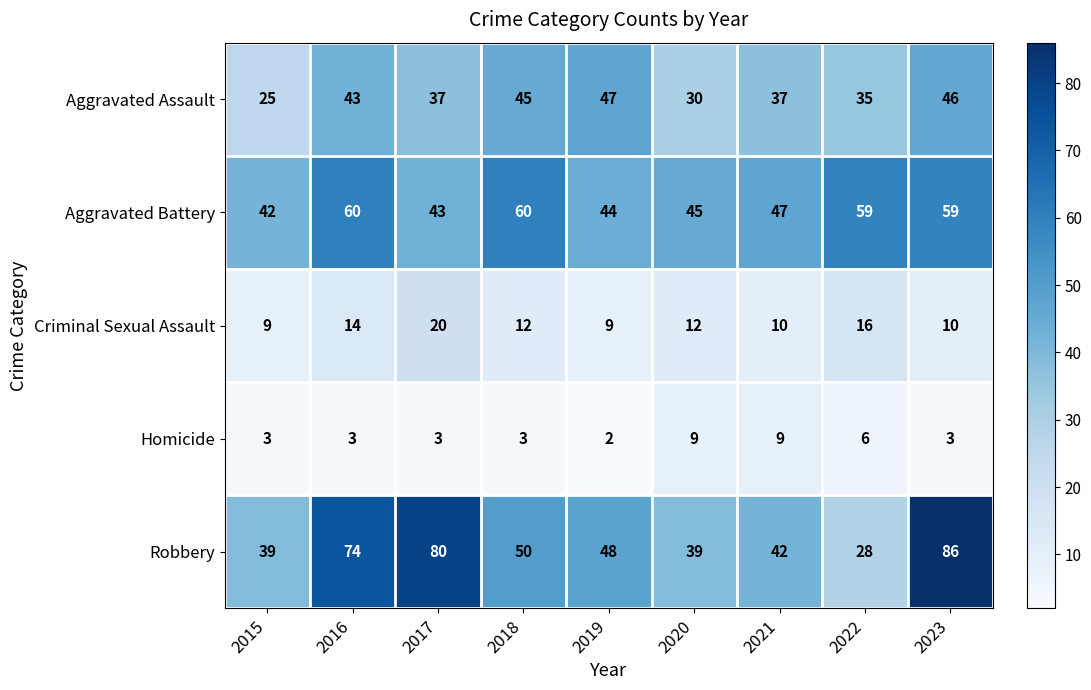

What is the difference between the maximum and minimum values in the Robbery series?

58